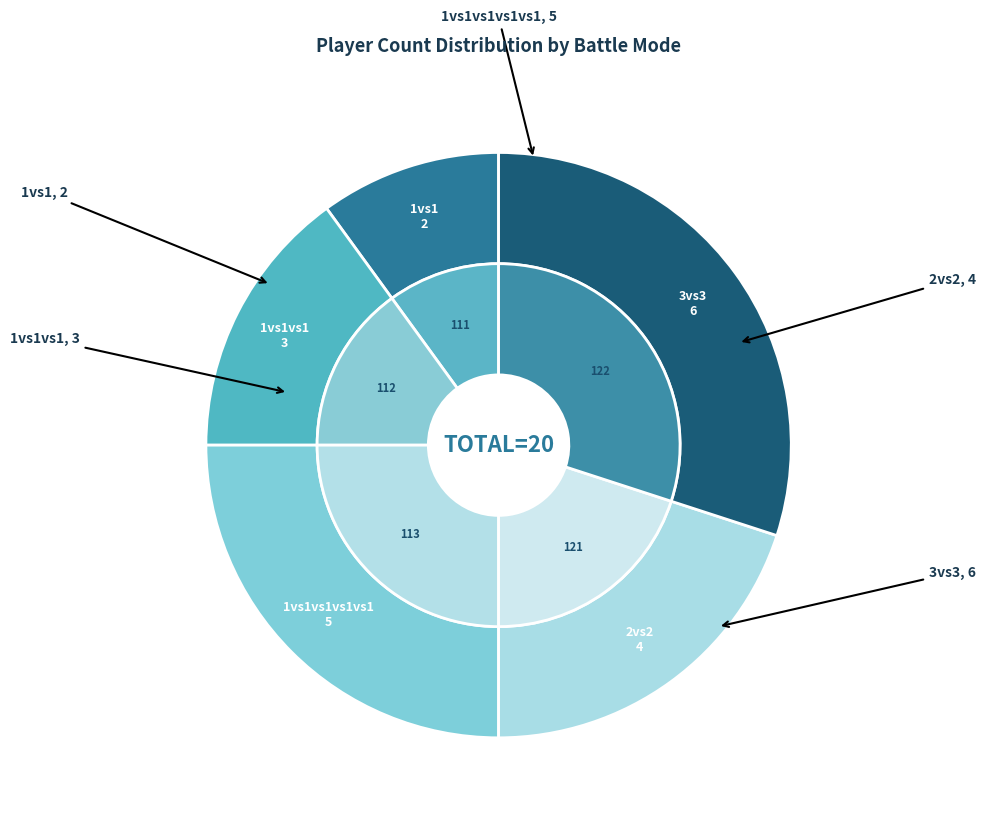

The 1vs1vs1vs1vs1 (113) slice represents 33% of the pie. True or false?

False